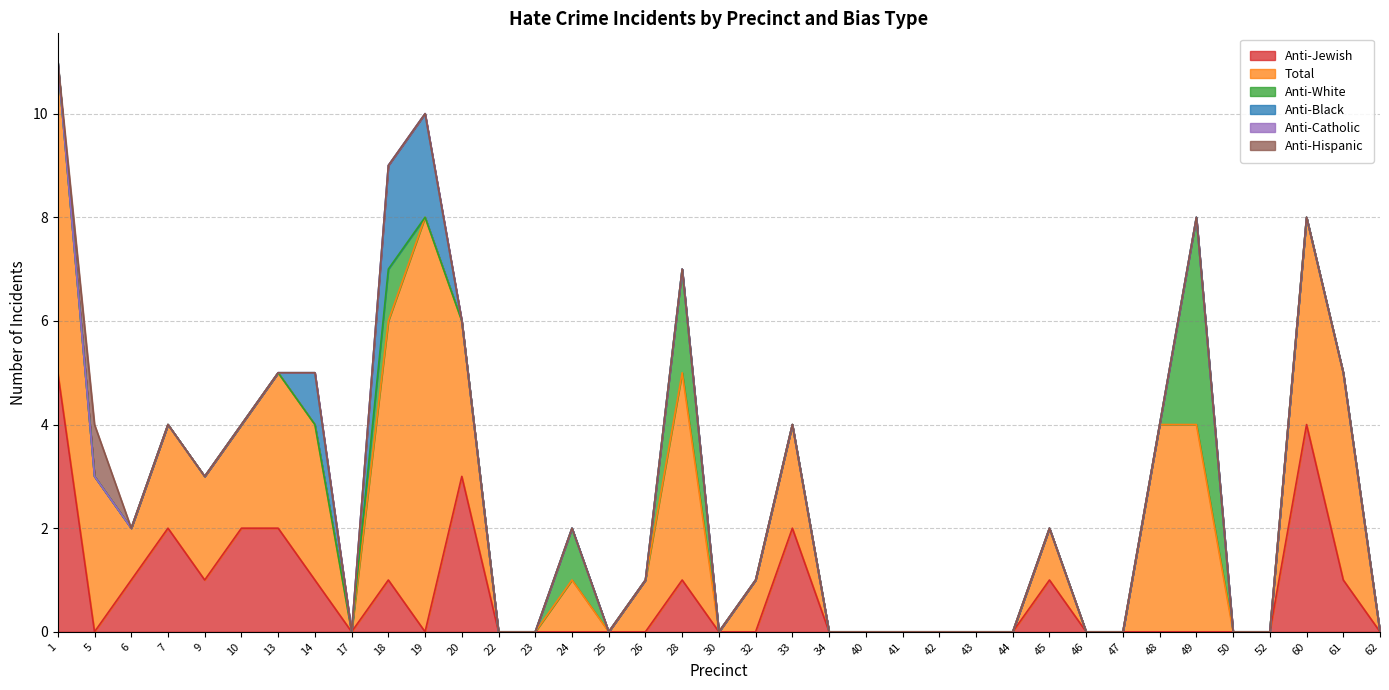

Does the chart have visible grid lines?

Yes